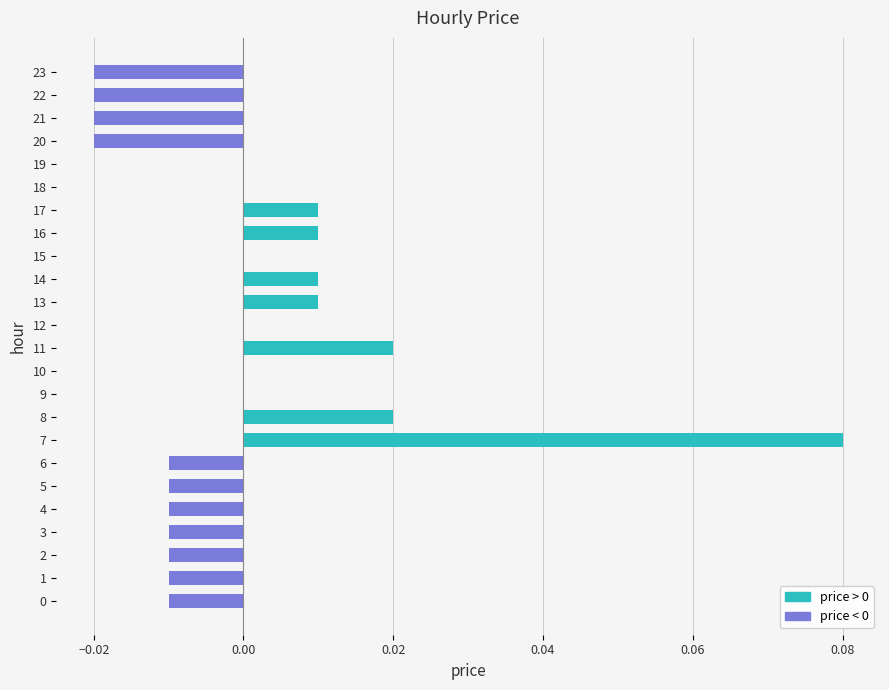

True or false: the data shows 0.0 at 9.

True